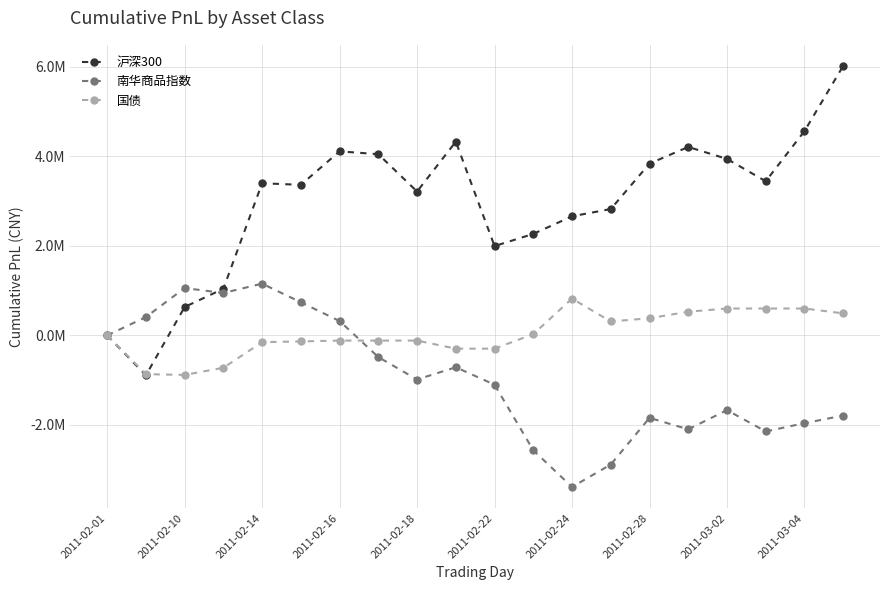

What are all the series names shown in the legend?

沪深300, 南华商品指数, 国债